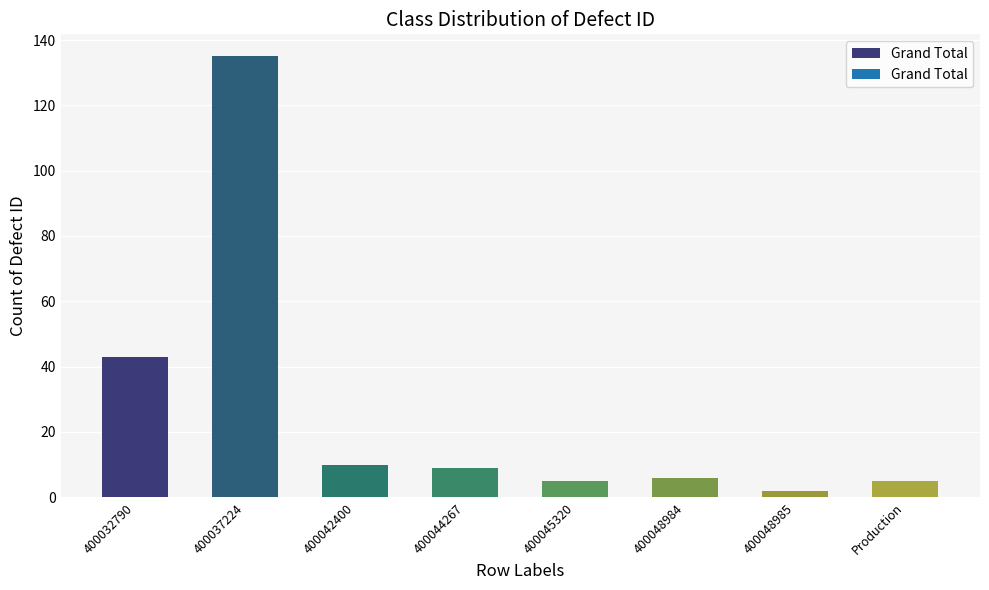

Where is the data nearest to the value 68?

400032790